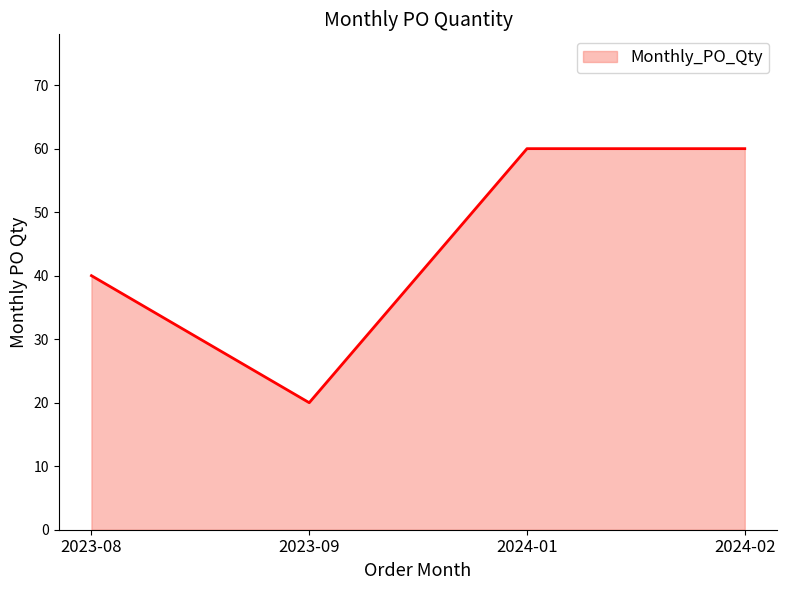

Where is the first local minimum?

2023-09